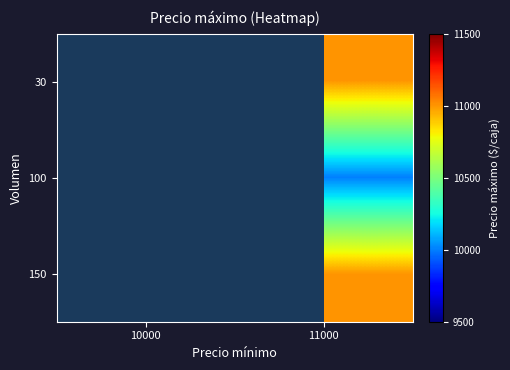

Which has a higher value, 10000 or 11000?

11000